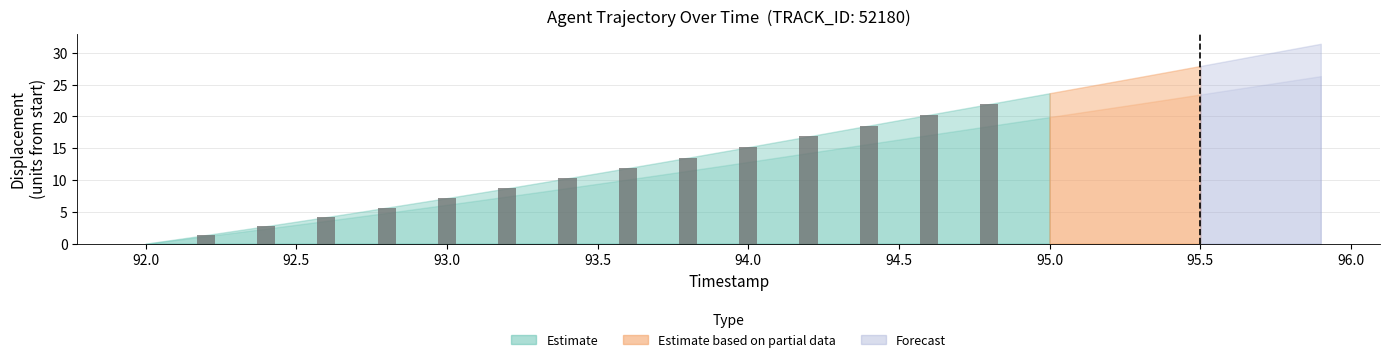

Count the number of categories in the chart.

15